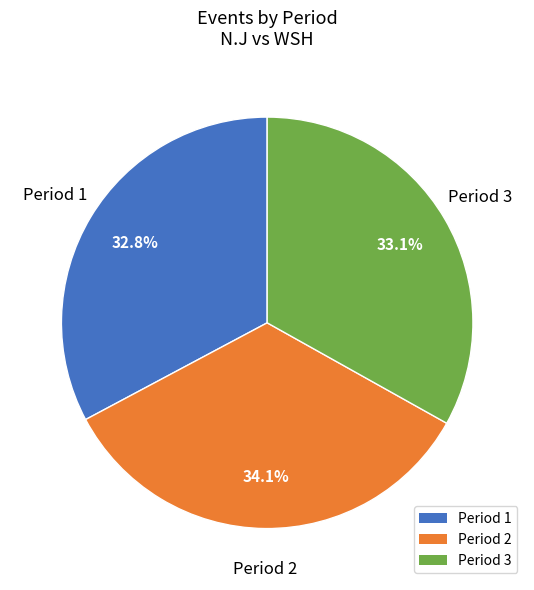

What percentage is NOT represented by Period 3?

66.9%